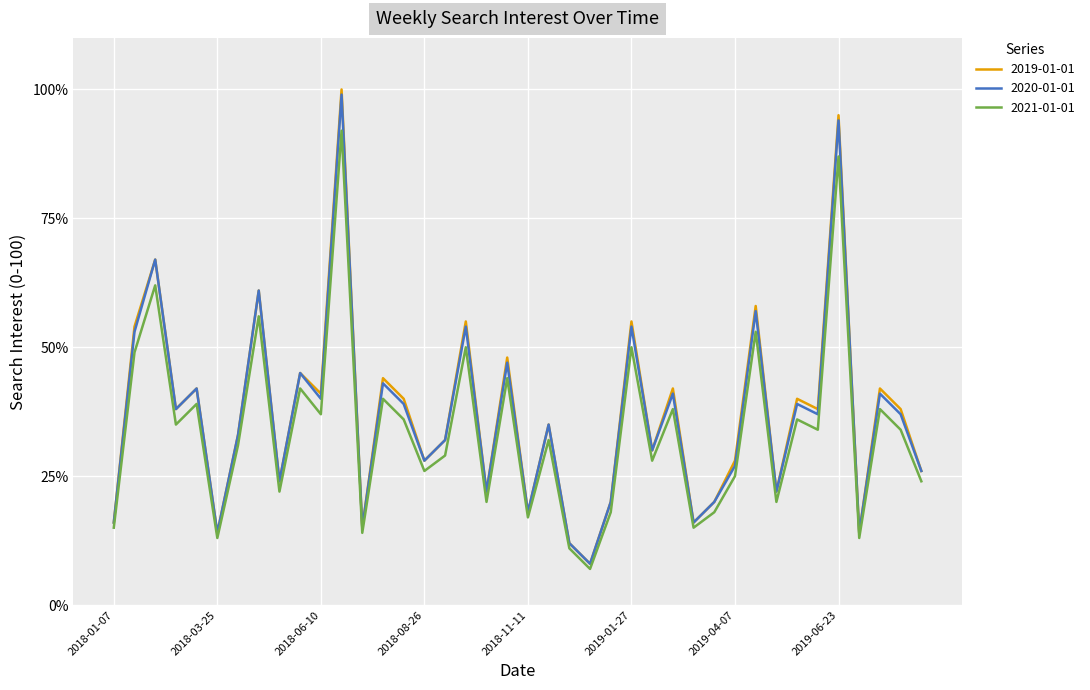

What is the maximum value shown in the chart?

100